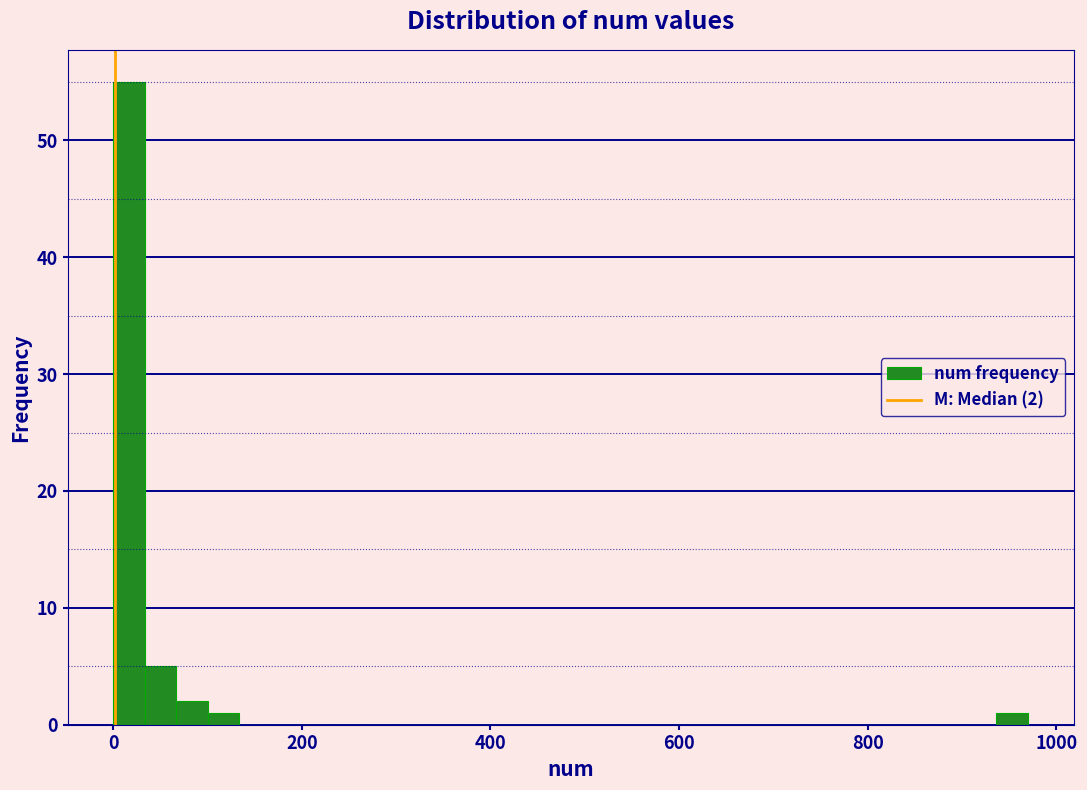

Around what value on the x-axis is the tallest bar? Give the approximate position of its centre, as read against the axis.

20